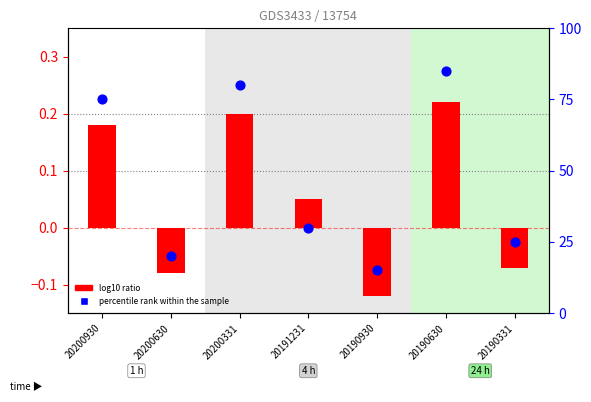

What is the total value across all series at 20200930?

75.2